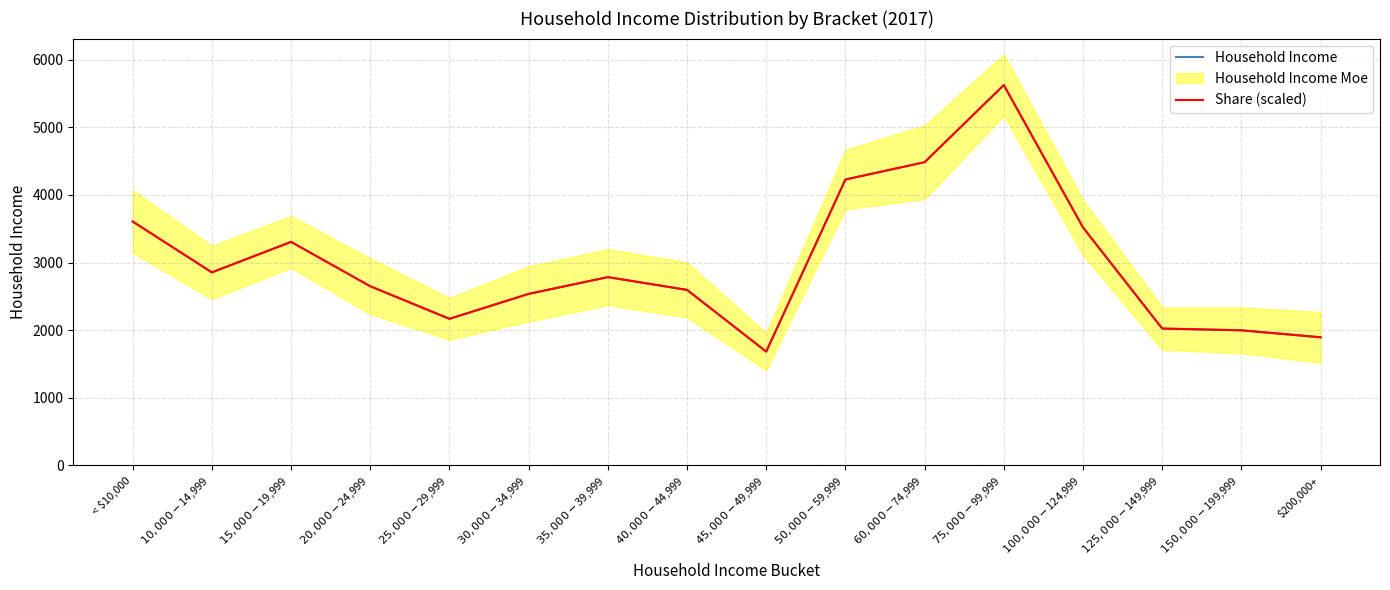

Which series has the widest spread of values?

Household Income